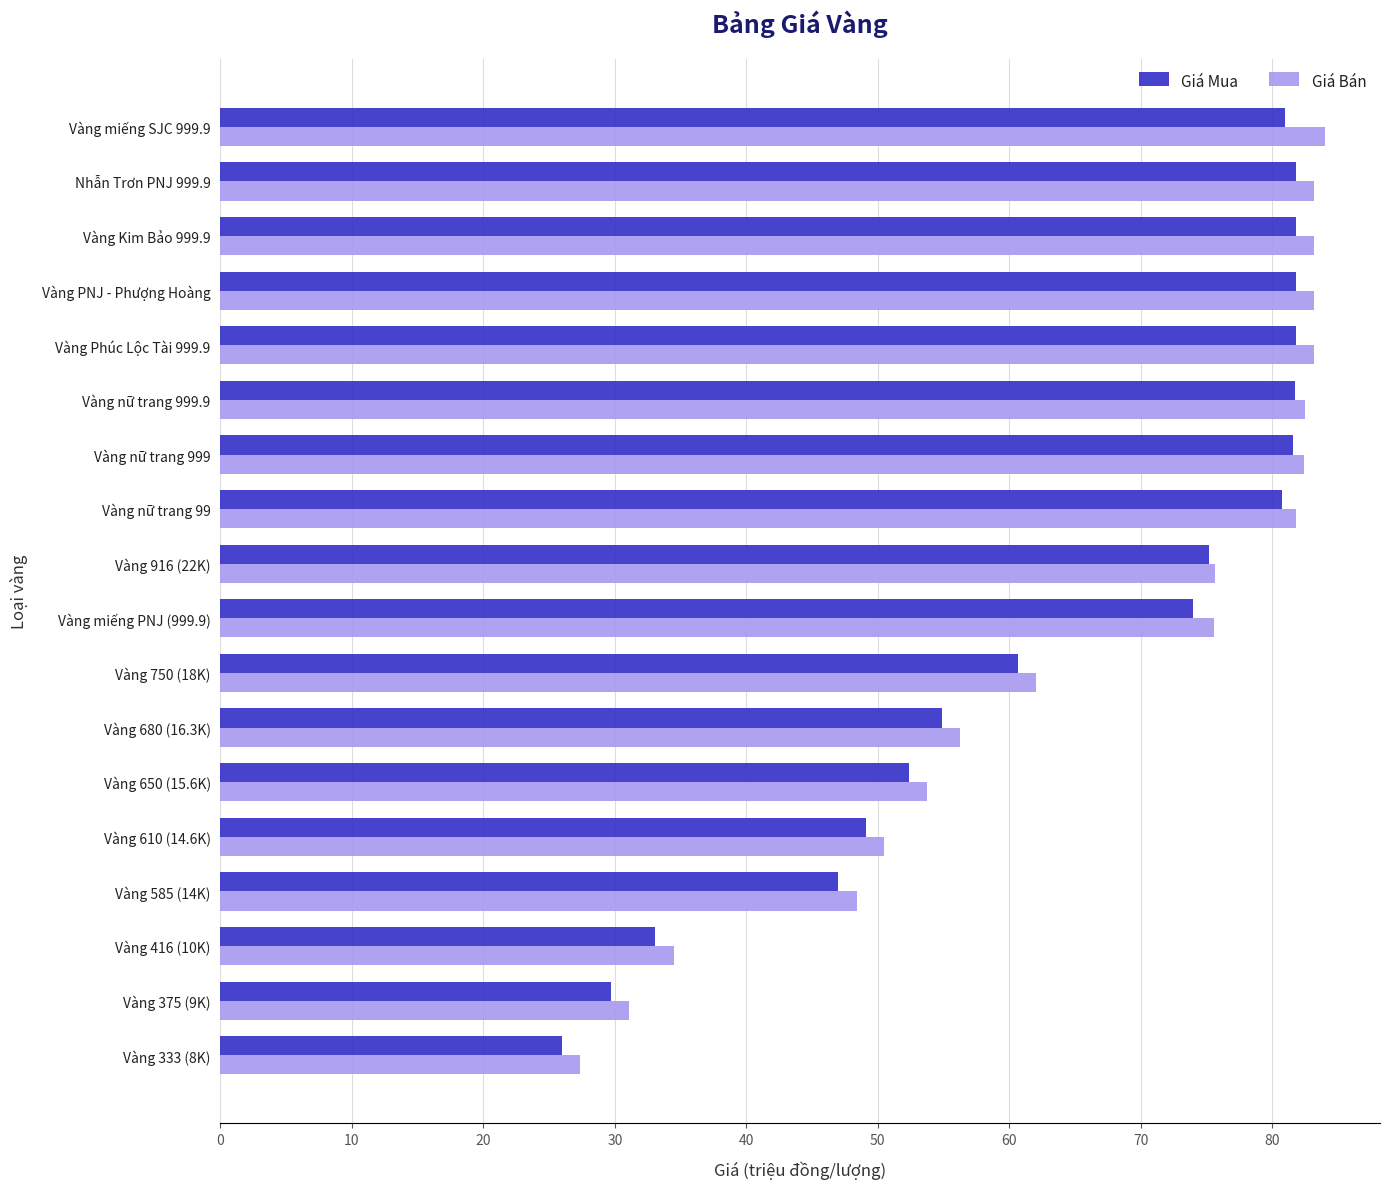

What are all the series names shown in the legend?

Giá Mua, Giá Bán